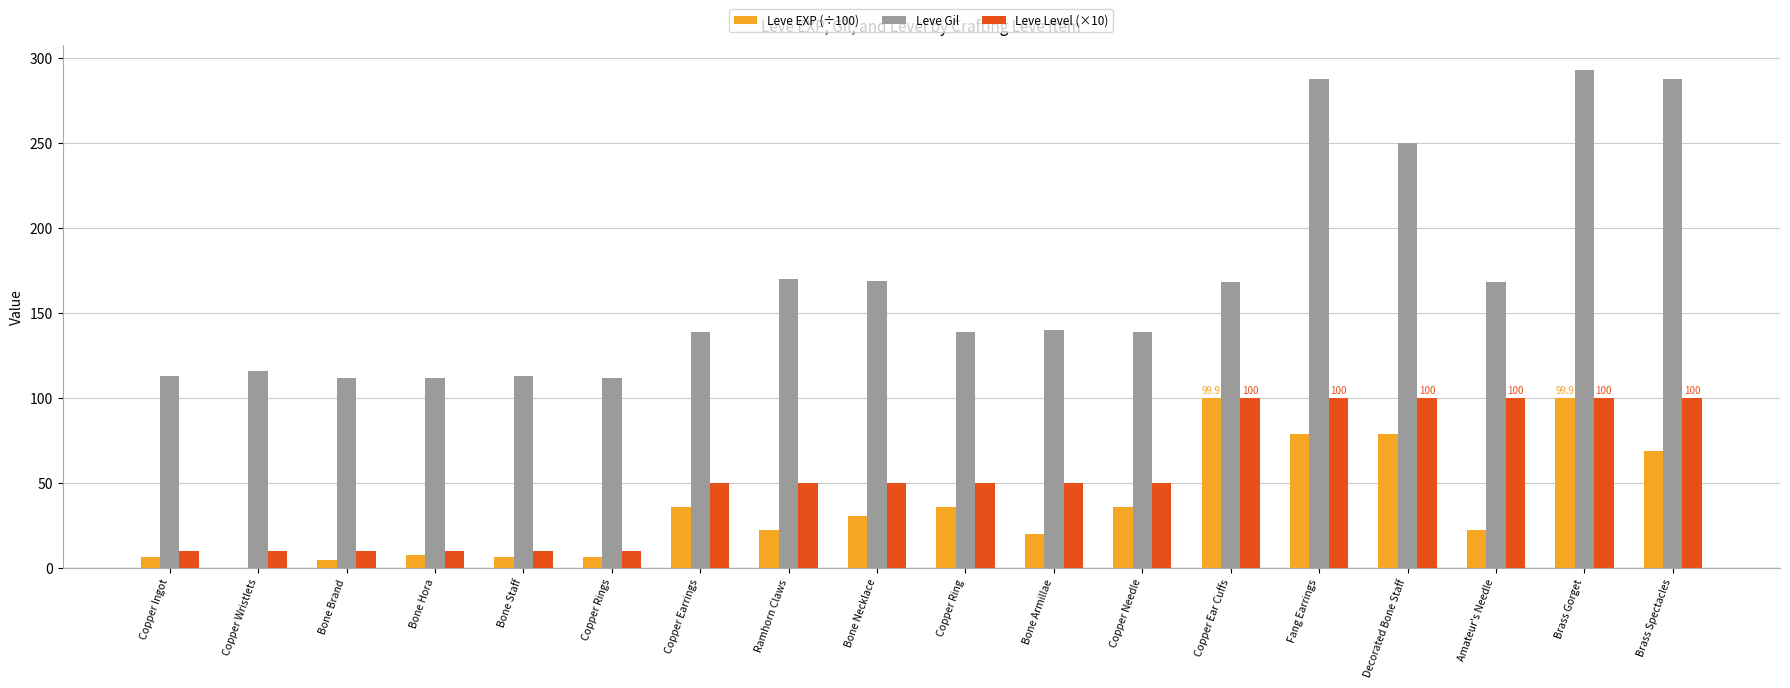

What is the highest value of the Leve Gil series?

293.0